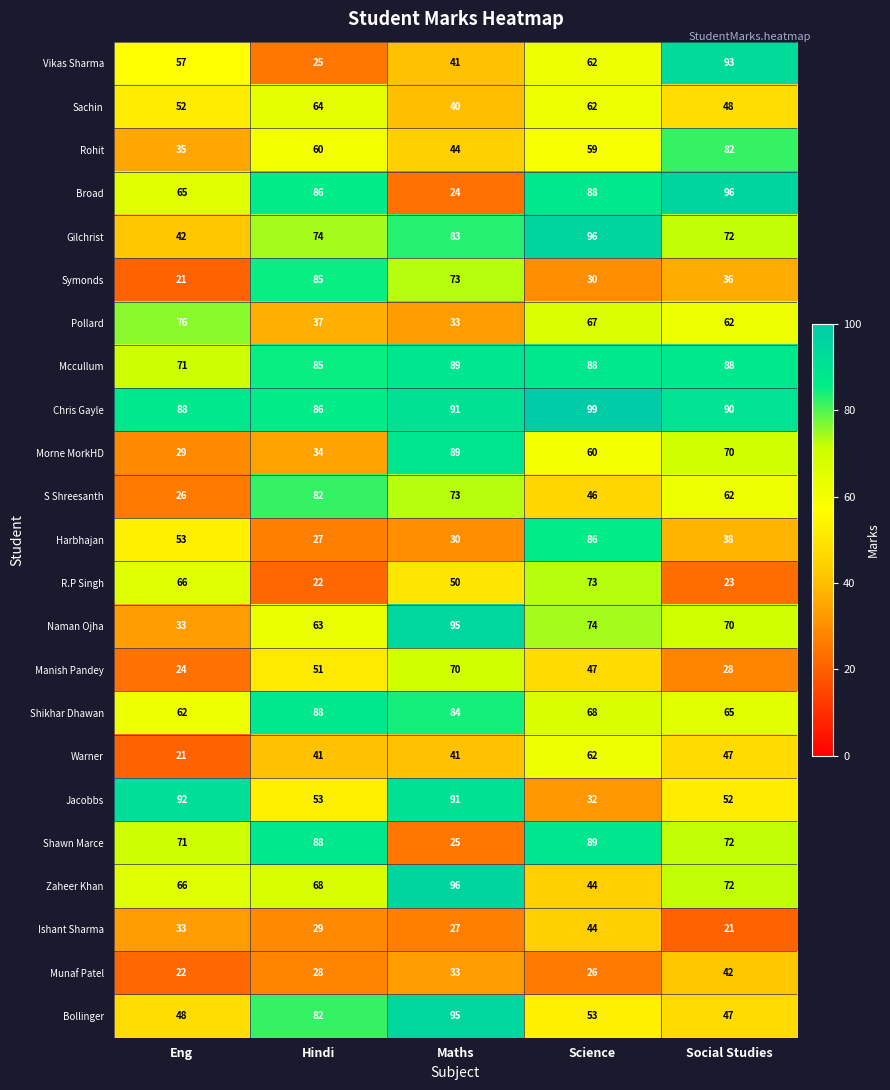

What is the greatest value displayed?

99